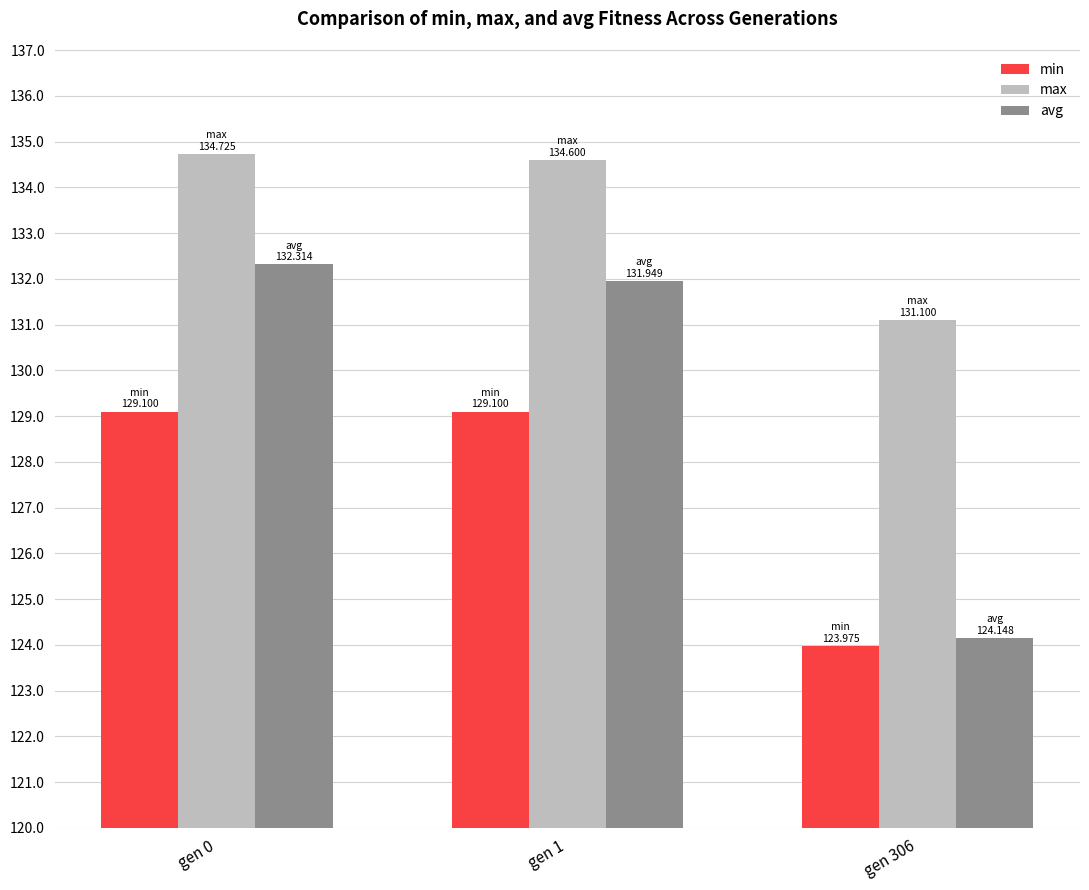

Which series has the largest total across all categories?

max